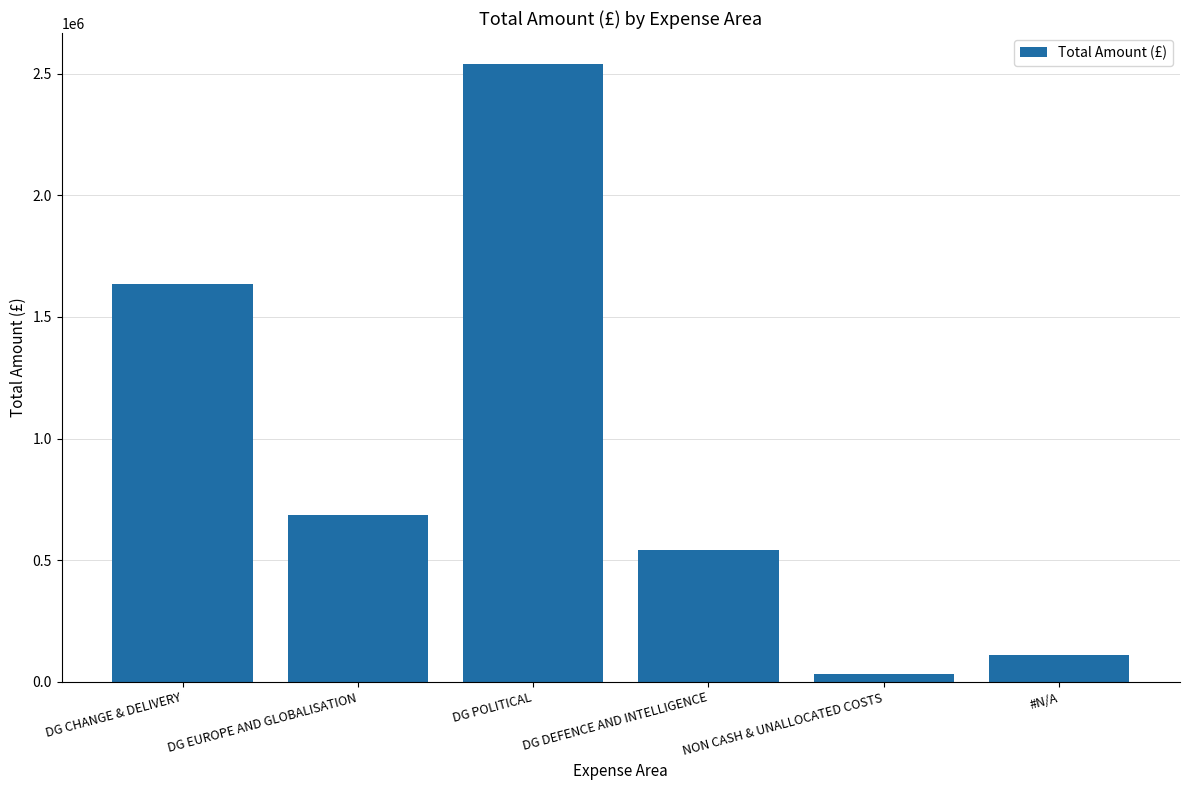

Rank the categories by value from lowest to highest.

NON CASH & UNALLOCATED COSTS, #N/A, DG DEFENCE AND INTELLIGENCE, DG EUROPE AND GLOBALISATION, DG CHANGE & DELIVERY, DG POLITICAL